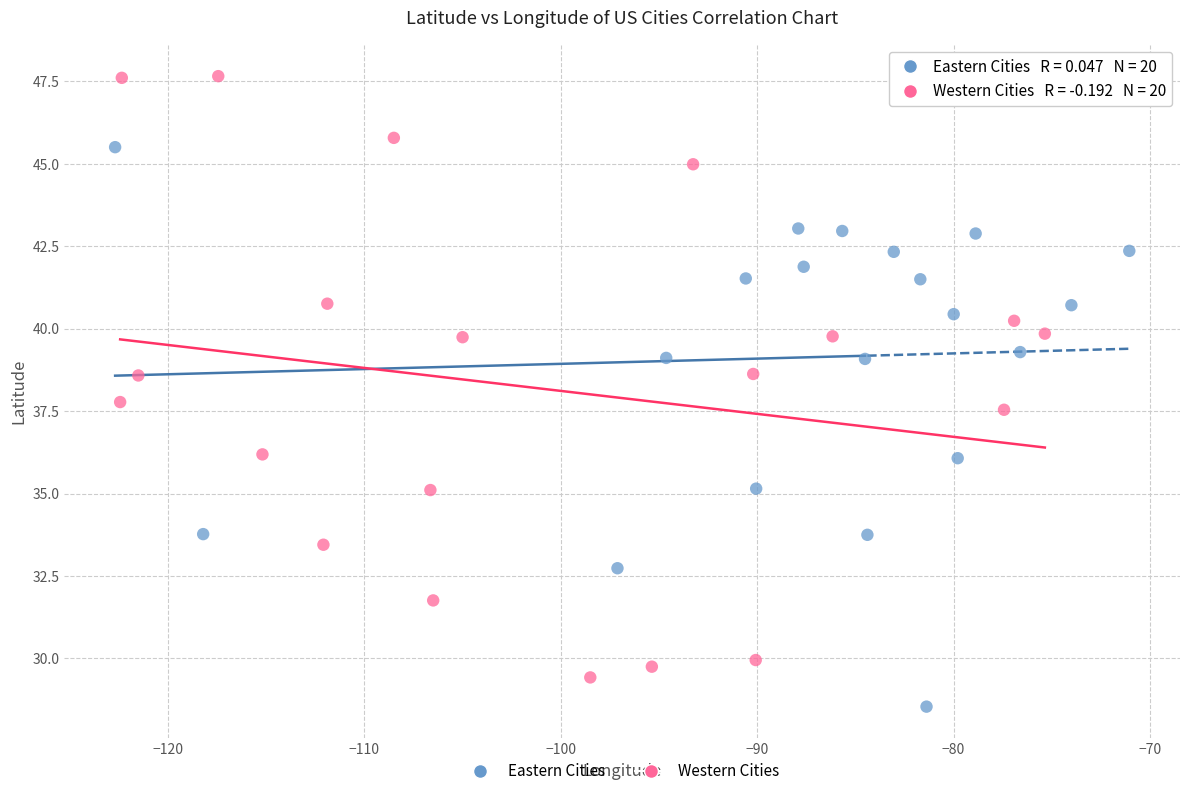

Which series reaches the minimum Y coordinate?

Eastern Cities